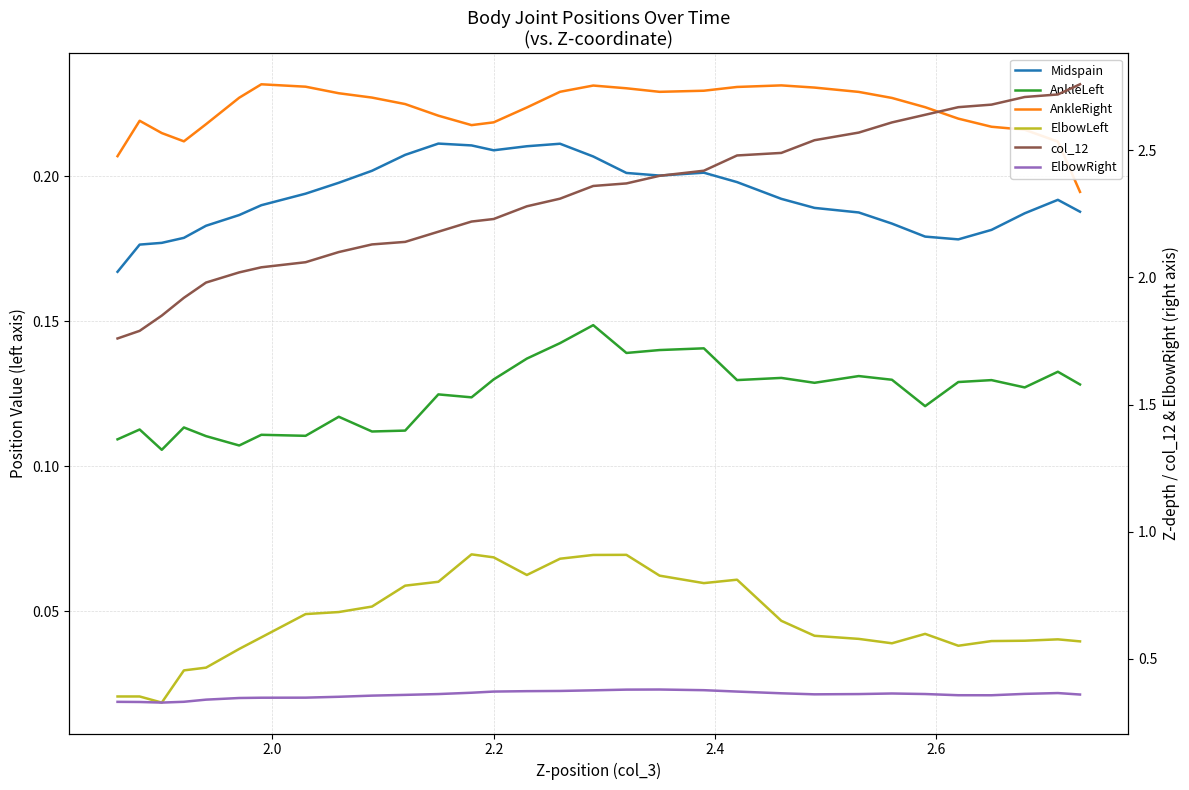

How many AnkleRight values are between 0 and 1?

31